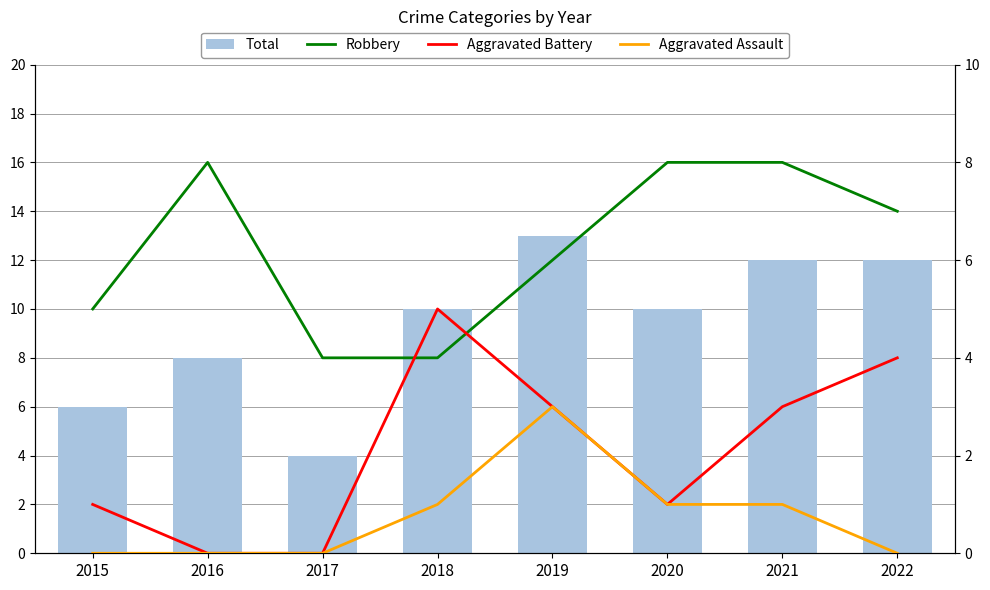

Reading left to right, list all the values displayed in this chart.

Total: 6	8	4	10	13	10	12	12
Robbery: 5	8	4	4	6	8	8	7
Aggravated Battery: 1	0	0	5	3	1	3	4
Aggravated Assault: 0	0	0	1	3	1	1	0